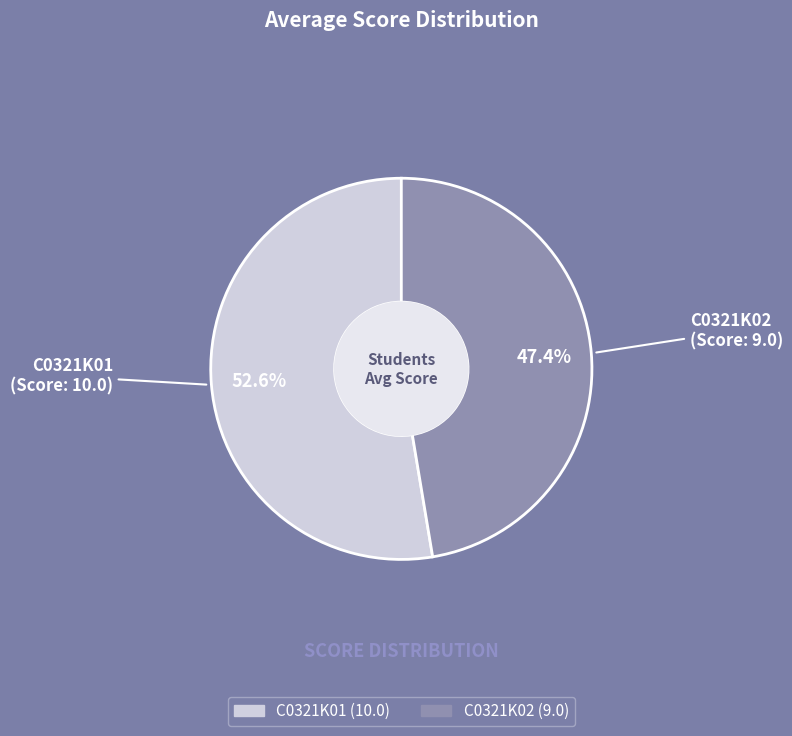

What is the largest slice in the pie chart?

C0321K01